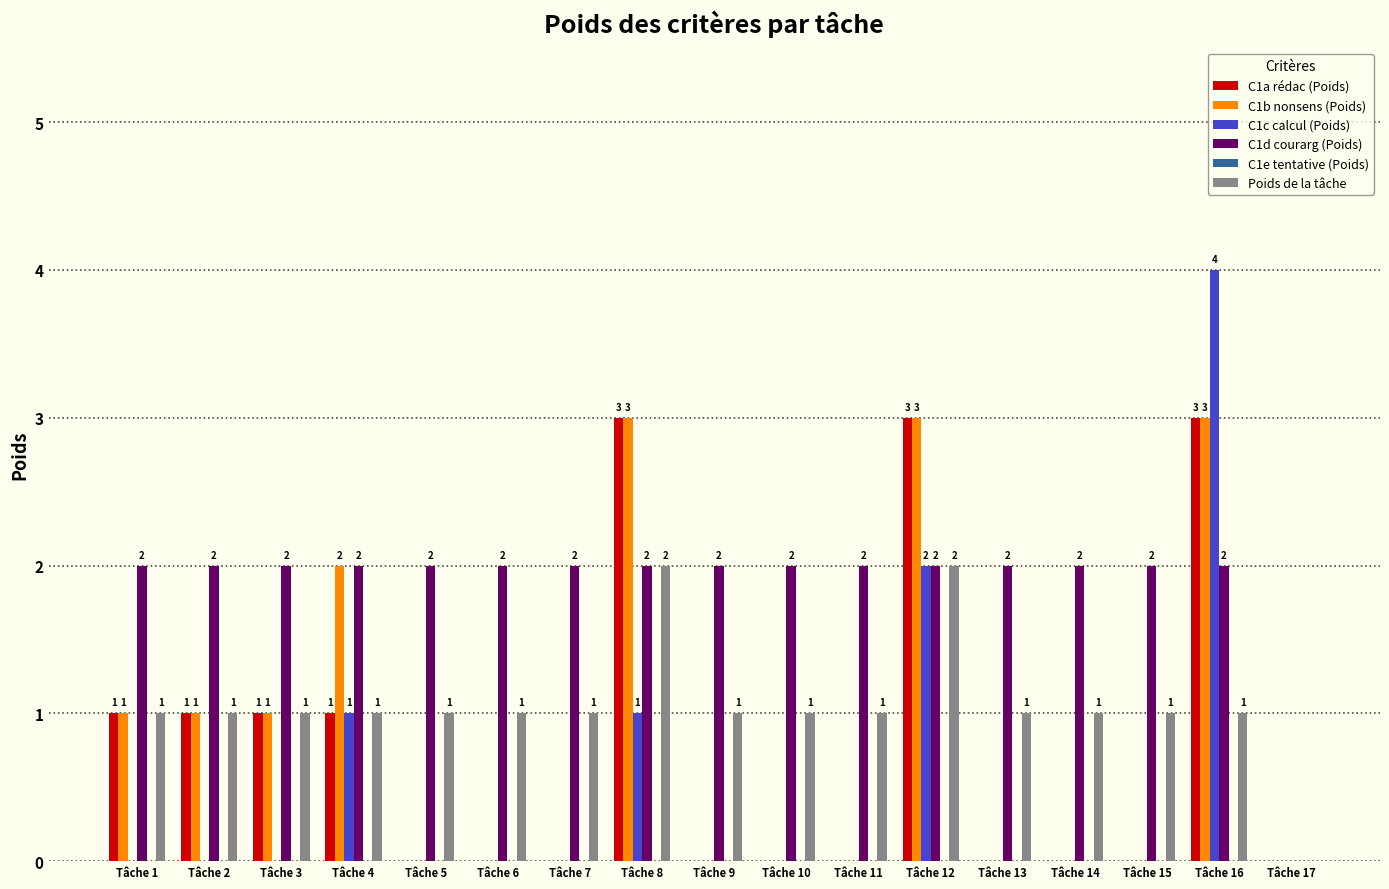

What is the average value of the Poids de la tâche series?

1